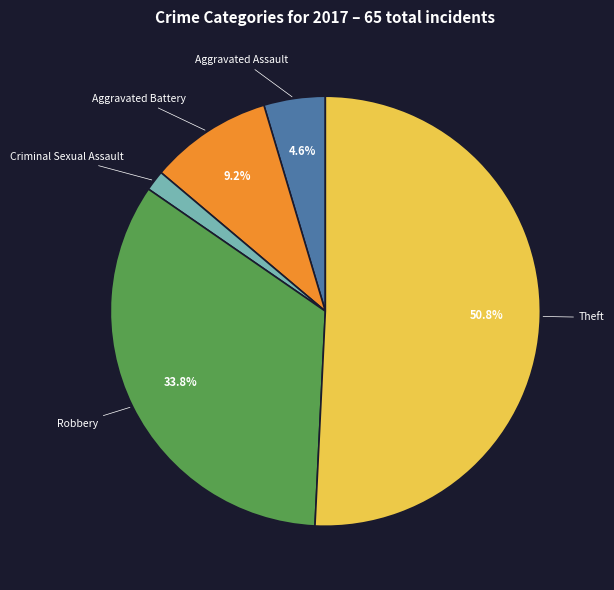

Count the number of slices in the pie.

5